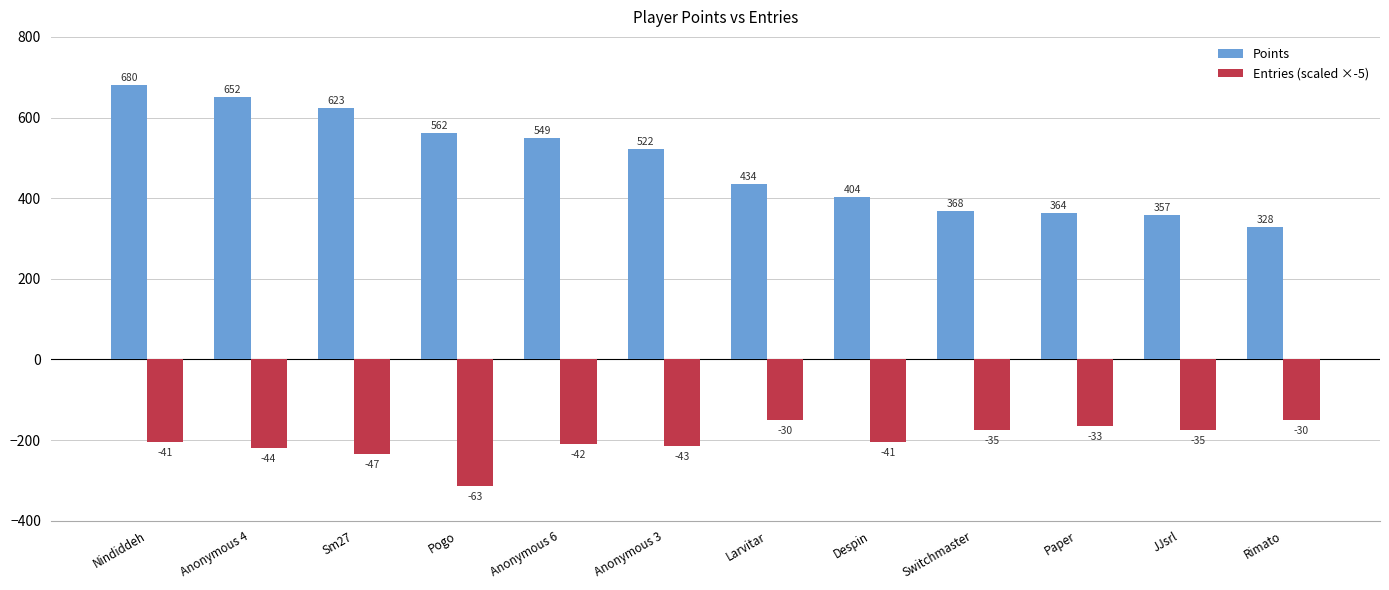

What is the difference between the Points values at Switchmaster and Pogo?

194